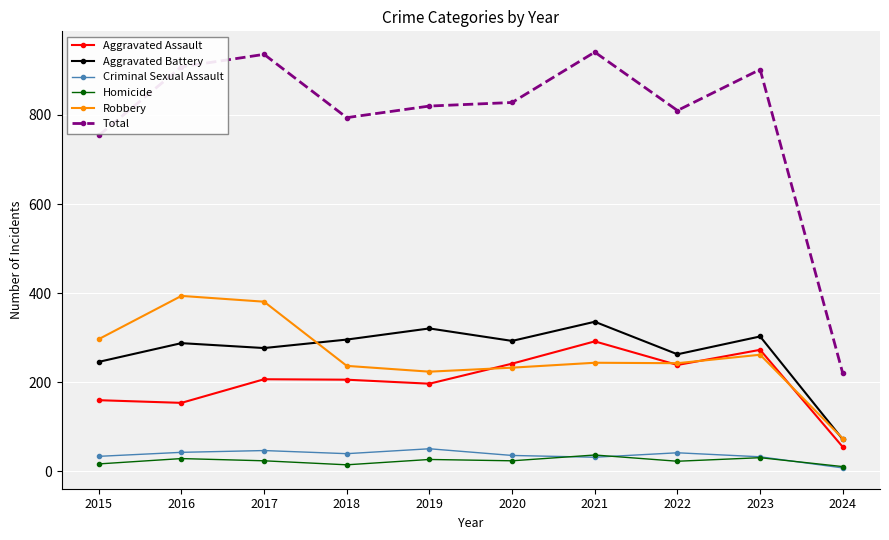

What are all the series names shown in the legend?

Aggravated Assault, Aggravated Battery, Criminal Sexual Assault, Homicide, Robbery, Total